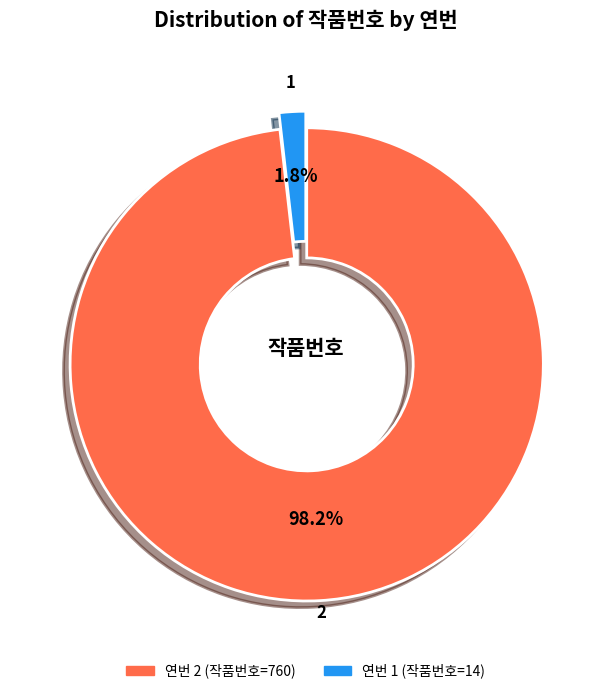

How many segments does this pie chart have?

2